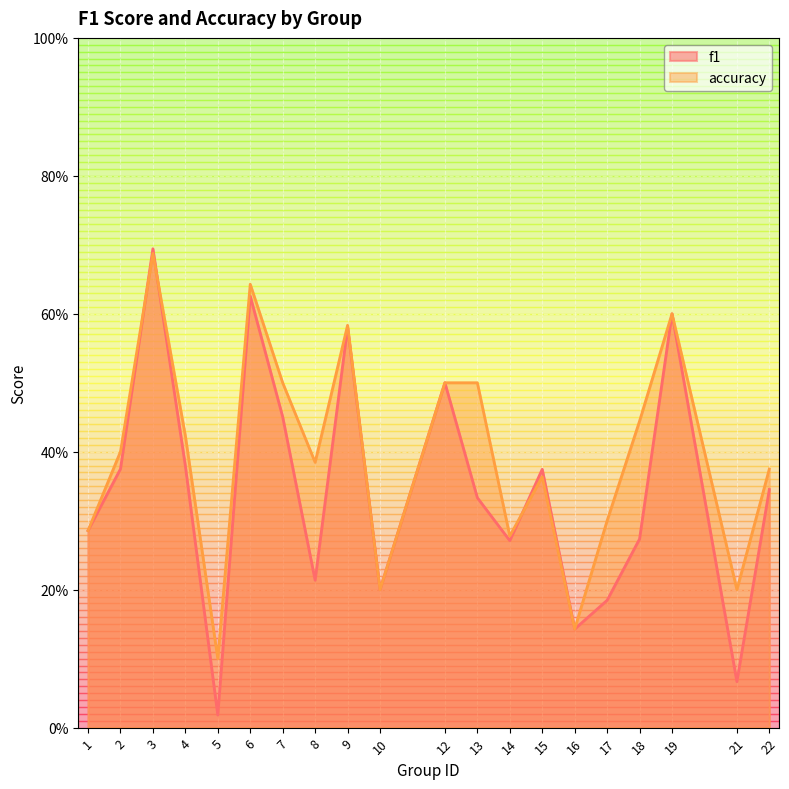

Reading left to right, extract all data points from this chart.

f1: 1=0.3	2=0.4	3=0.7	4=0.4	5=0.0	6=0.6	7=0.5	8=0.2	9=0.6	10=0.2	12=0.5	13=0.3	14=0.3	15=0.4	16=0.1	17=0.2	18=0.3	19=0.6	21=0.1	22=0.3
accuracy: 1=0.3	2=0.4	3=0.7	4=0.4	5=0.1	6=0.6	7=0.5	8=0.4	9=0.6	10=0.2	12=0.5	13=0.5	14=0.3	15=0.4	16=0.1	17=0.3	18=0.4	19=0.6	21=0.2	22=0.4